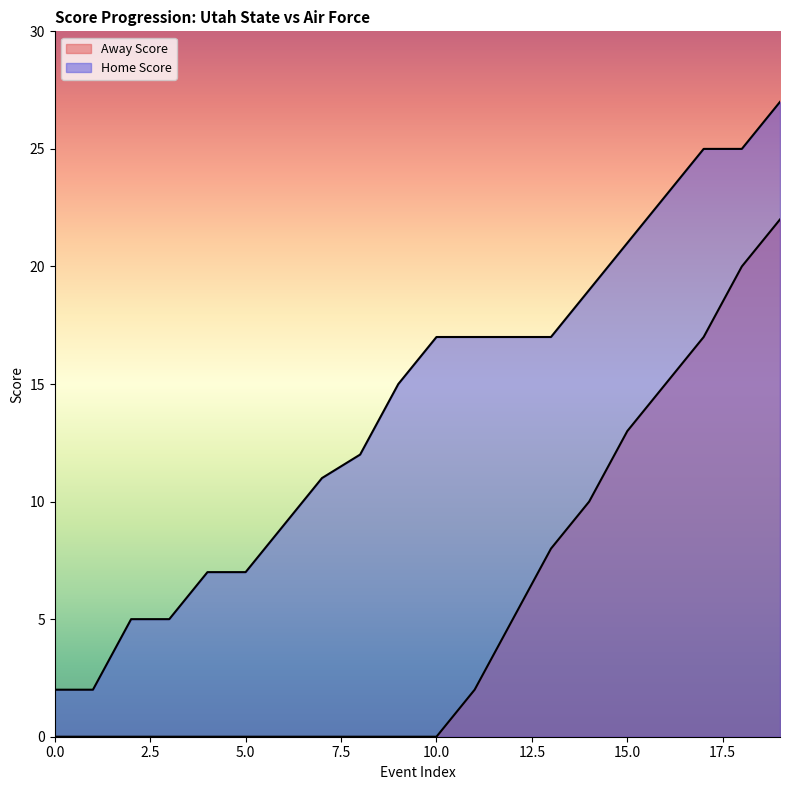

The value of Away Score at 2 is 0. True or false?

True